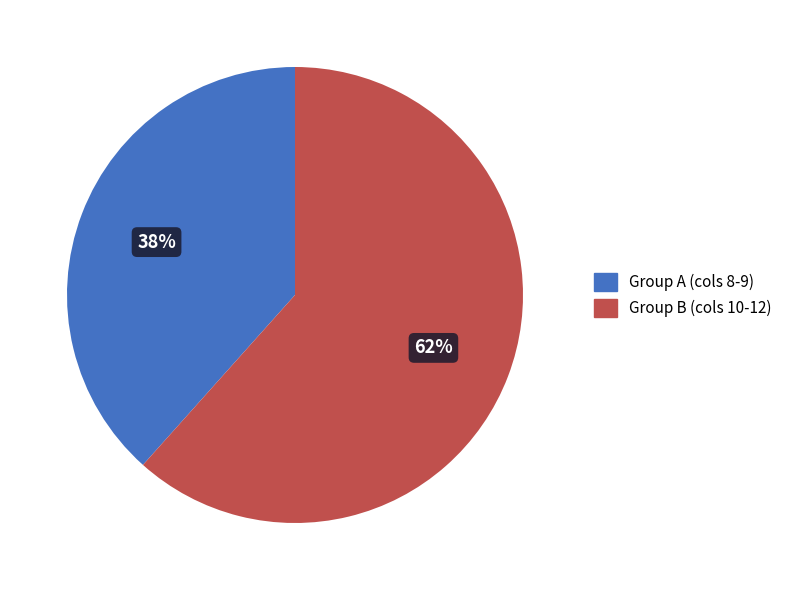

Does any single category account for the majority?

Yes